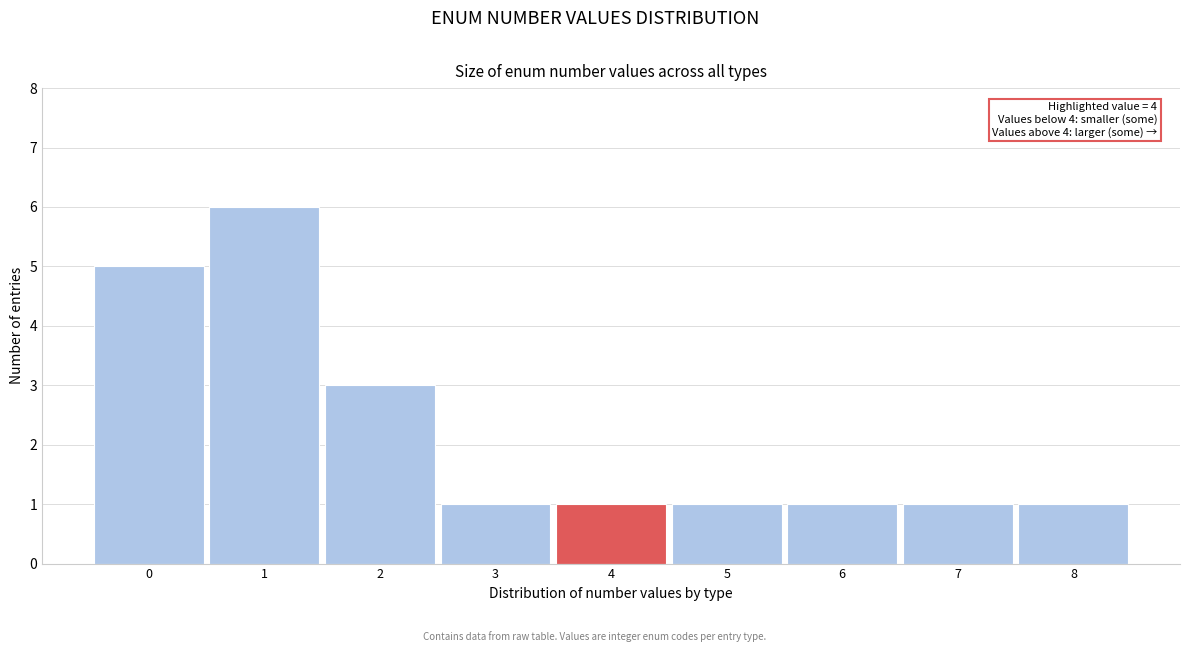

Reading right to left, list all the values displayed in this chart.

8=1	7=1	6=1	5=1	4=1	3=1	2=3	1=6	0=5